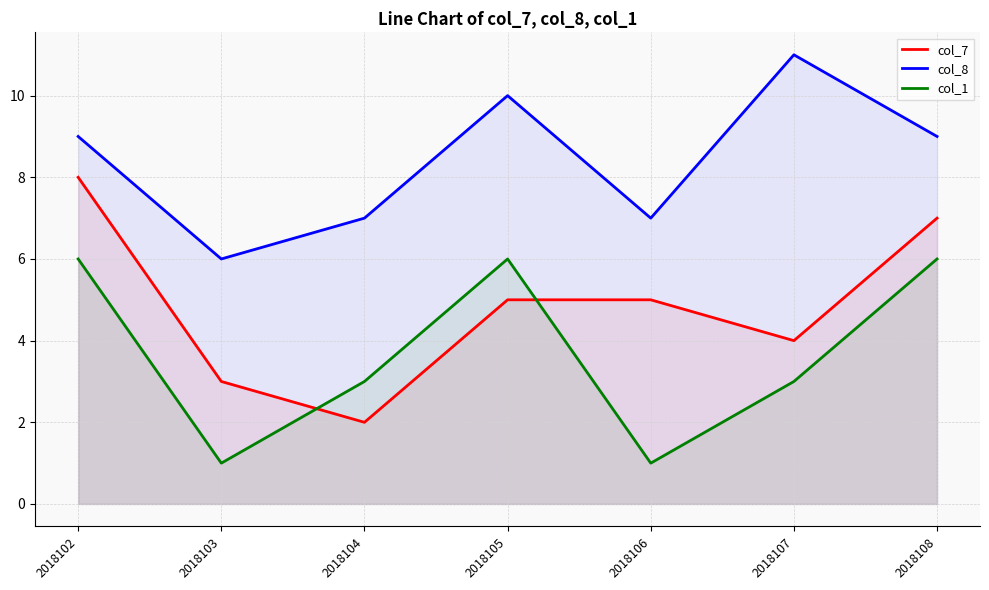

What is the difference between the highest and lowest values at 2018104?

5